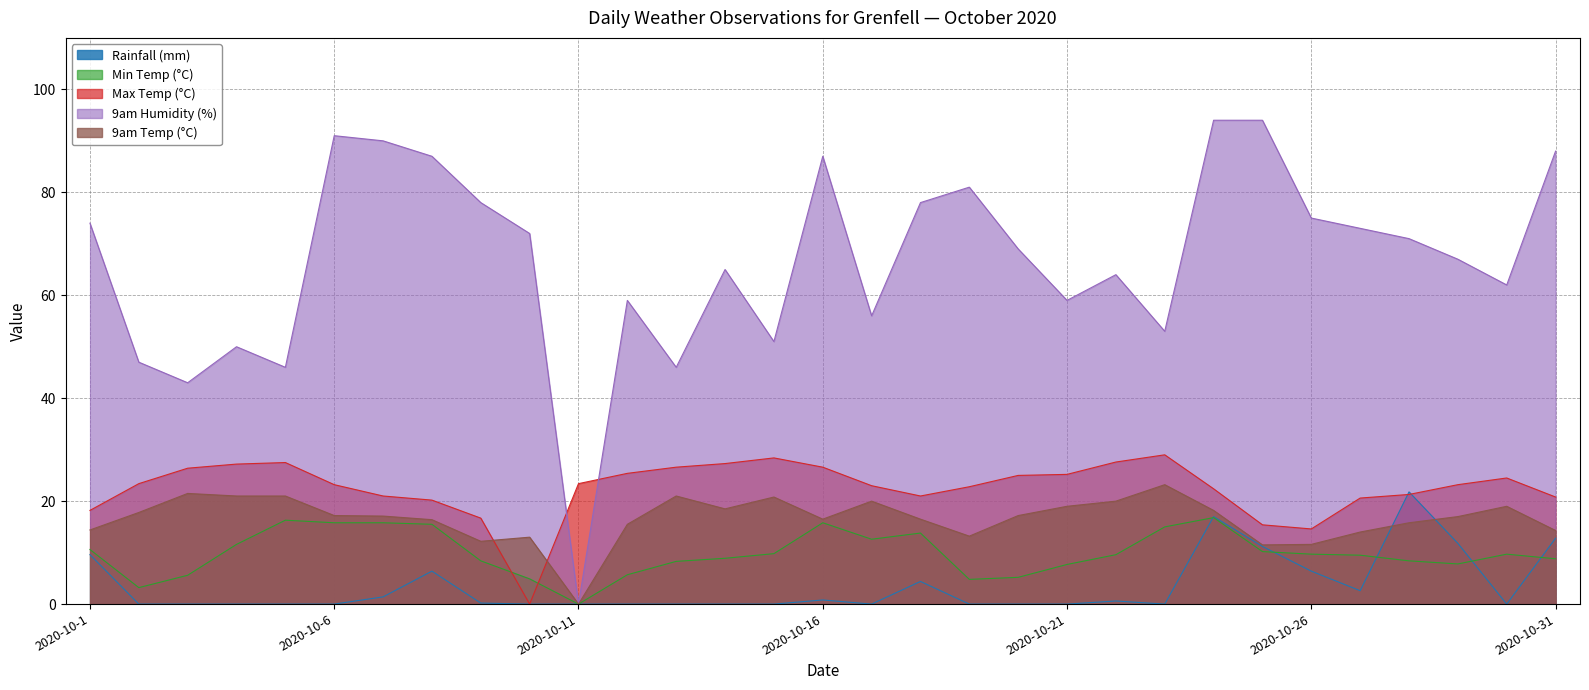

What is the difference between the second highest and second lowest values in the 9am Temp (°C) series?

10.0